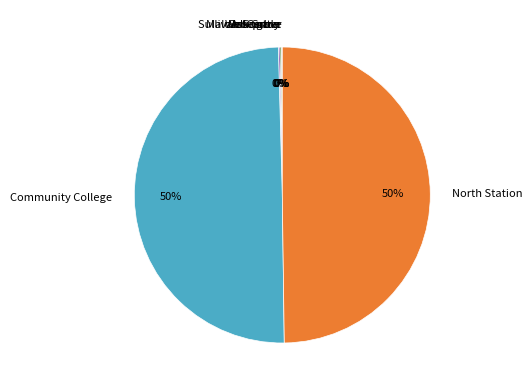

Is it true that Community College is 50% of the pie?

True